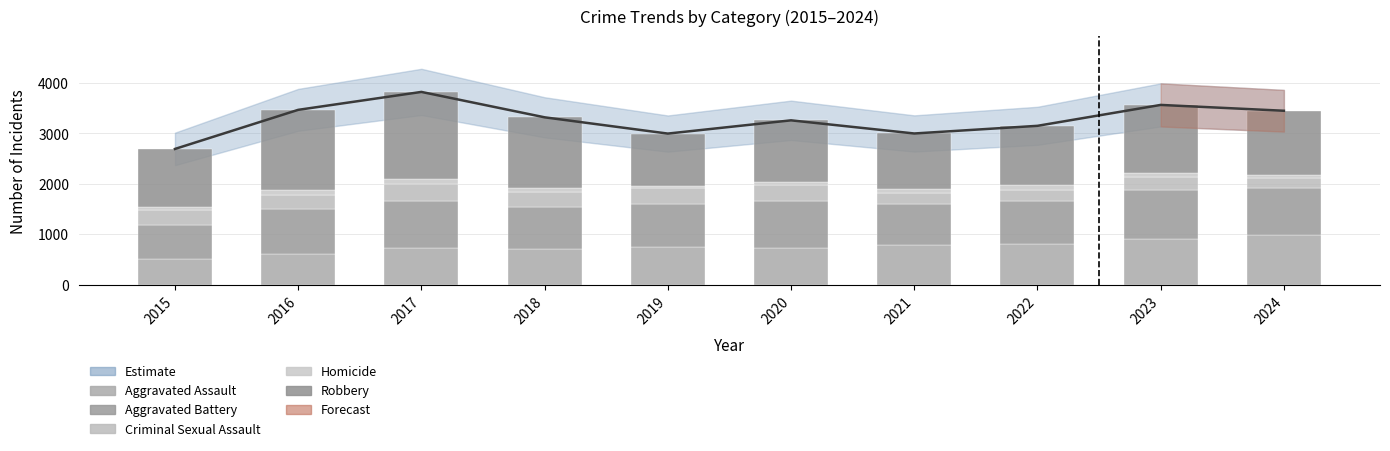

What is the value of the Aggravated Assault bar at the 7th from the left?

785